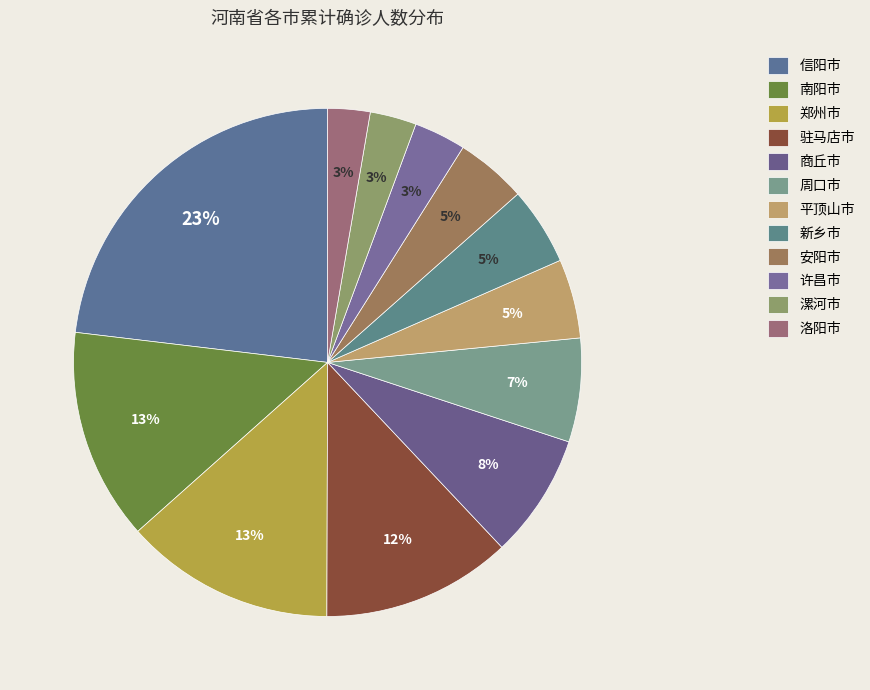

How many segments does this pie chart have?

12